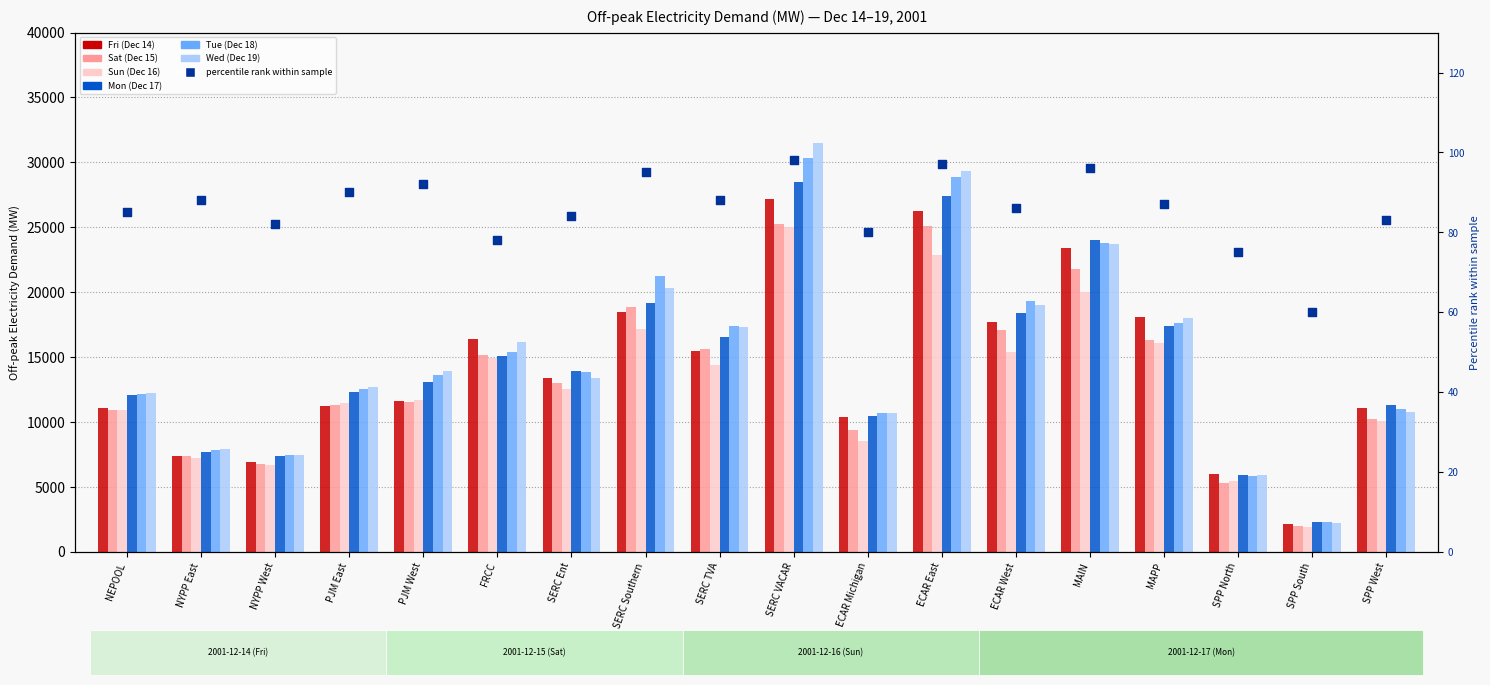

Which series has the largest total across all categories?

Wed (Dec 19)